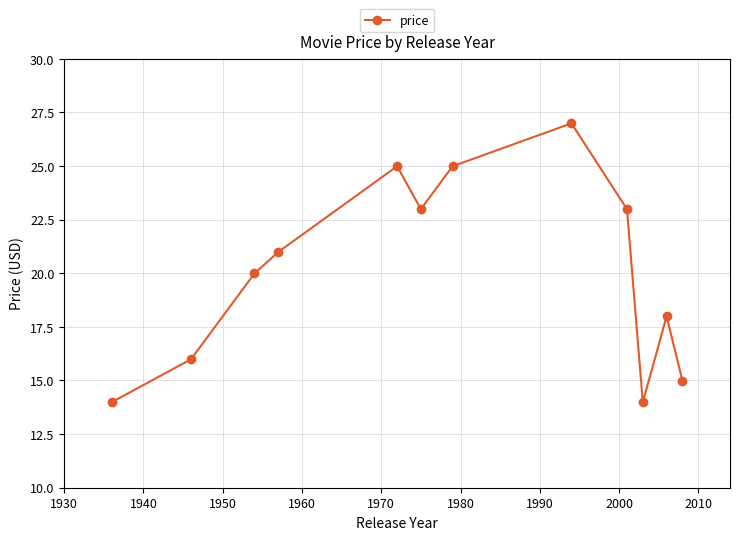

What is the greatest value displayed?

27.0